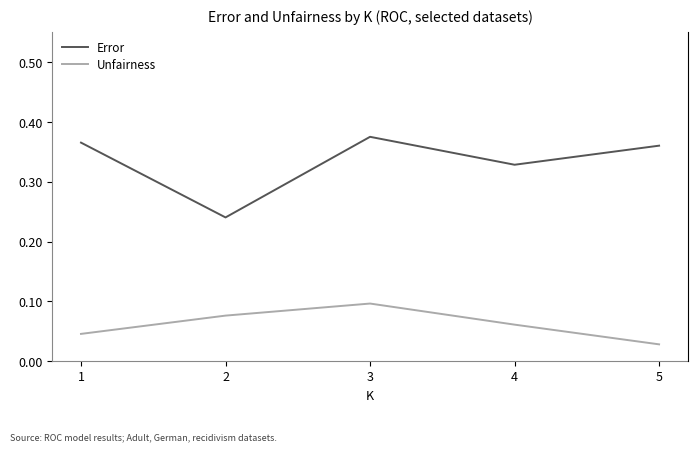

The Unfairness series shows 0.0 at 5. True or false?

True